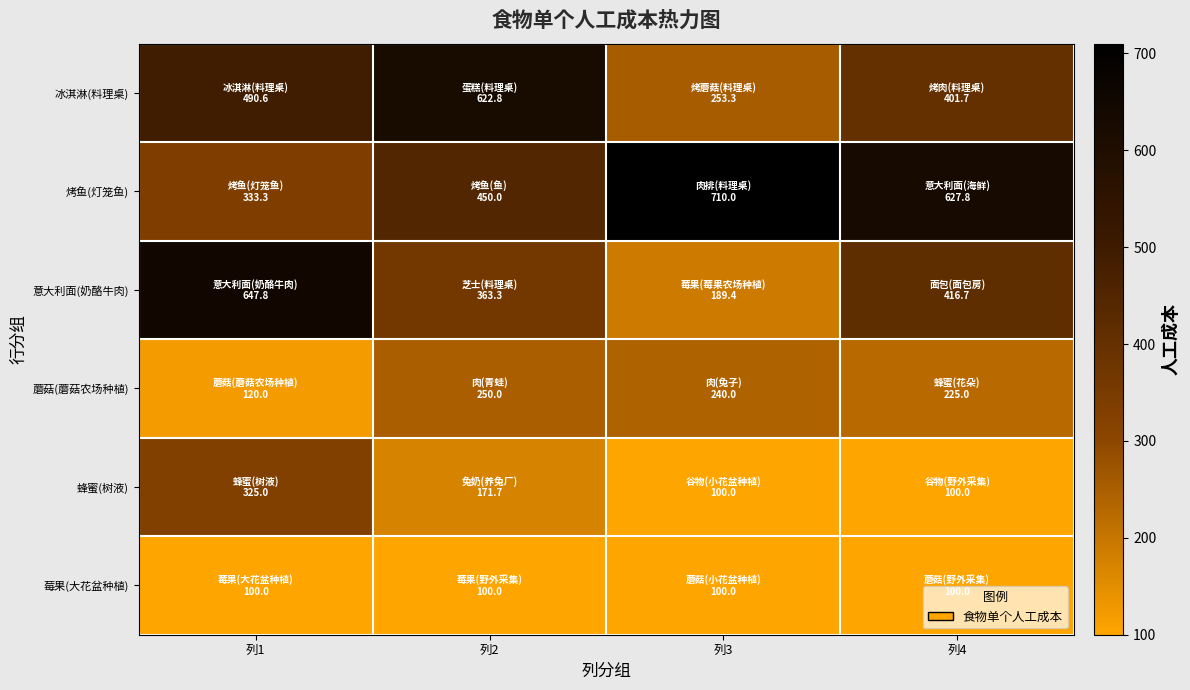

What is the total value across all series at 列3?

1592.7